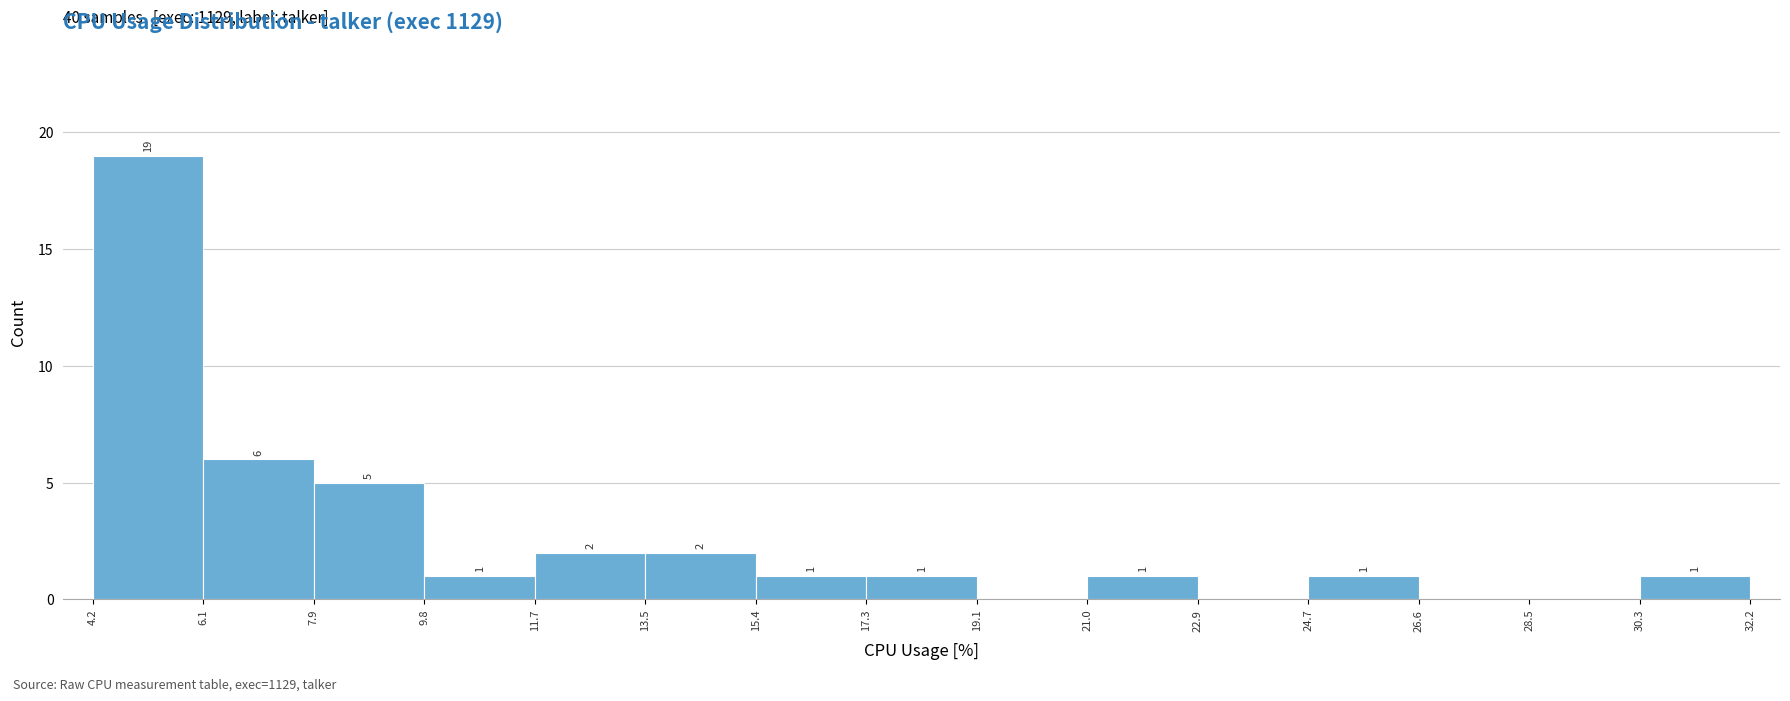

Which range on the x-axis has the tallest bar?

4.2 to 6.1